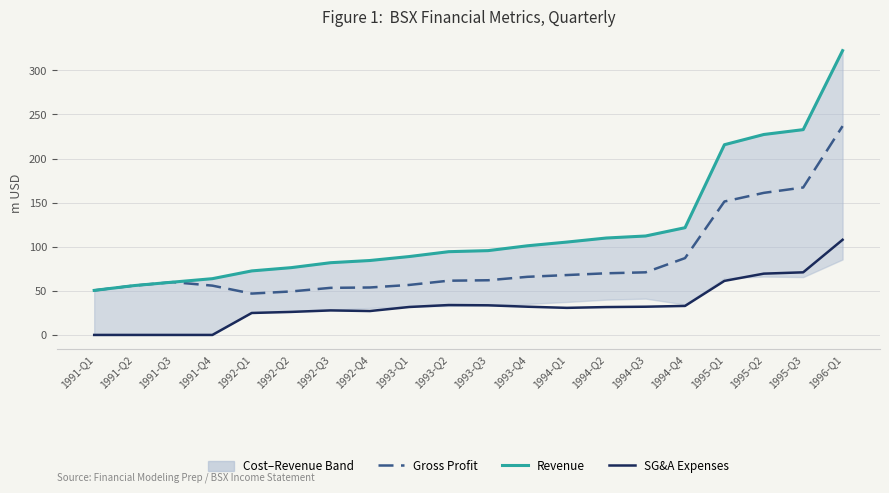

Is the value of SG&A Expenses at 1991-Q1 greater than the value of Revenue at 1993-Q2?

No